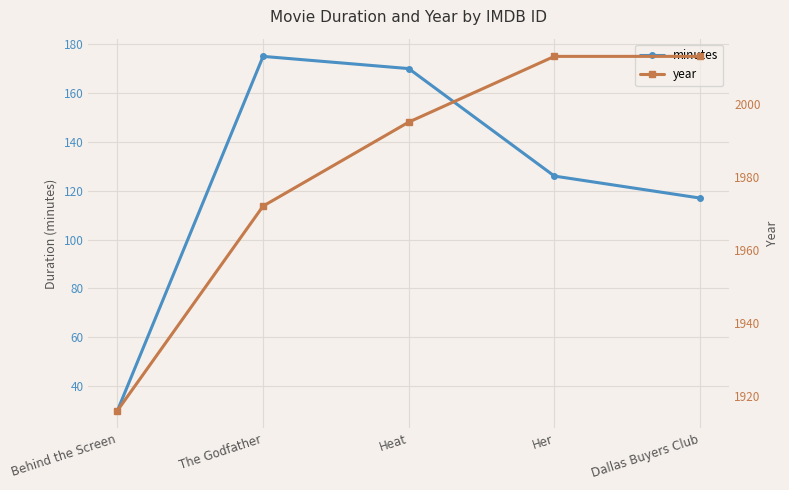

What is the label of the 4th point from the right?

The Godfather